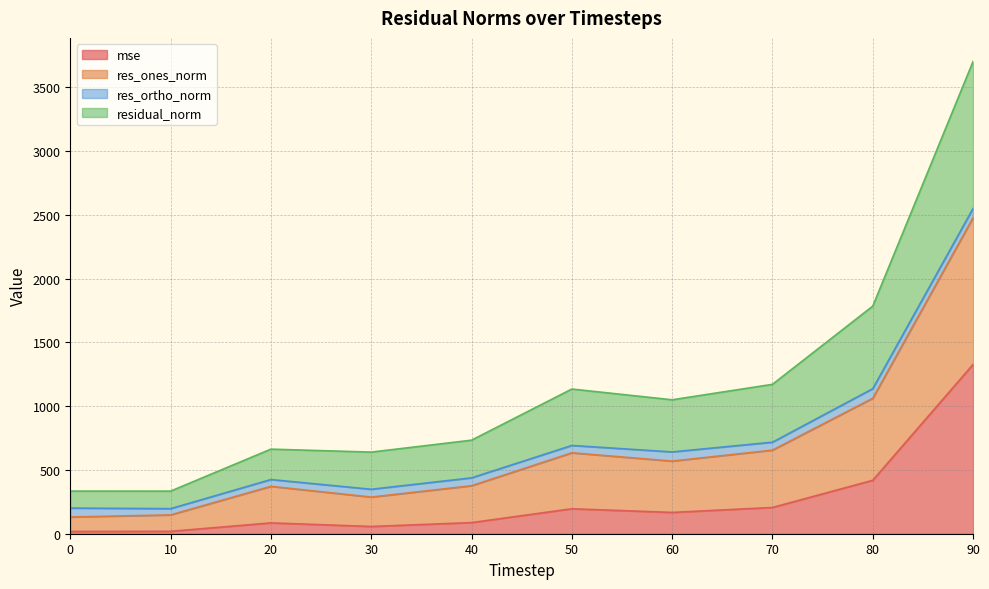

At which category is the sum across all series the highest?

90